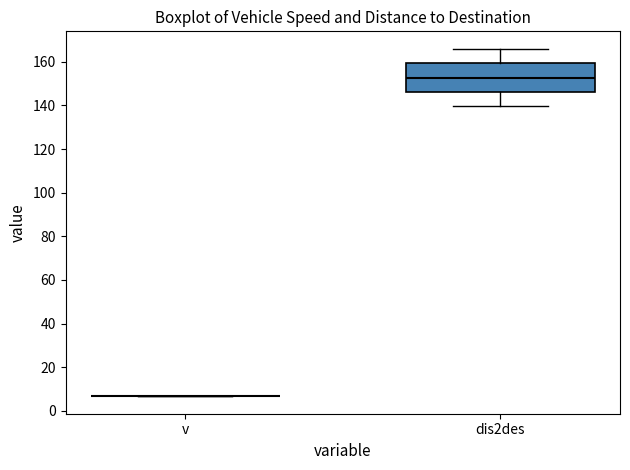

Which box is the tallest, from its lower edge to its upper edge?

dis2des